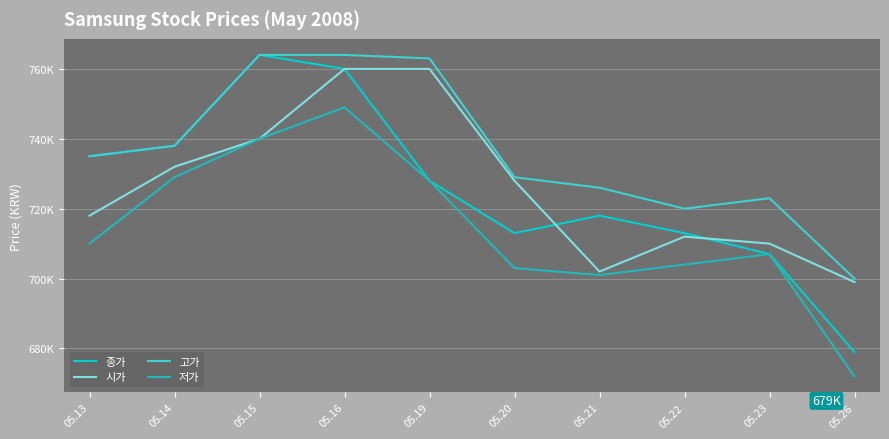

The value of 저가 at 05.23 is 707000. True or false?

True